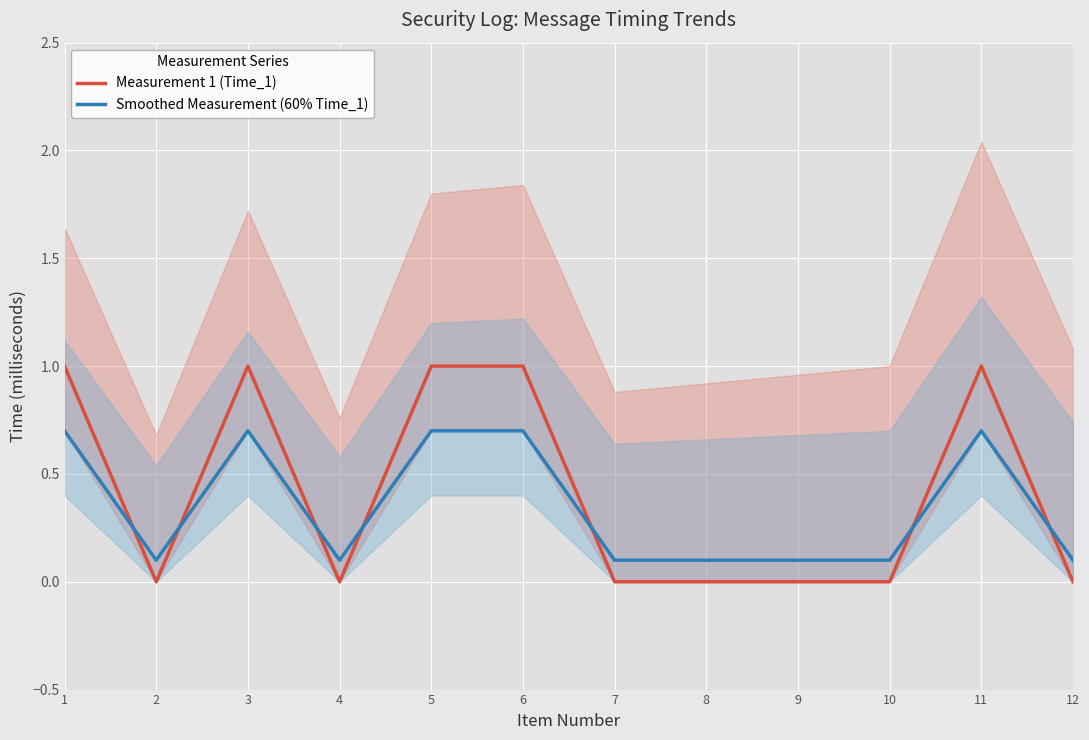

List the series in order of their peak value, highest first.

Measurement 1 (Time_1), Smoothed Measurement (60% Time_1)